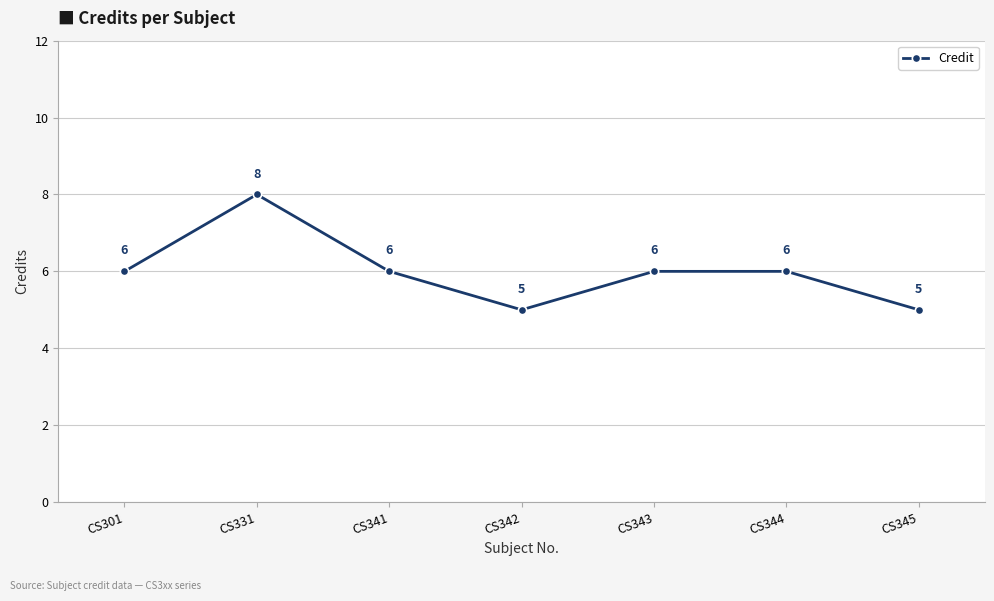

How many points are lower than both their immediate neighbors (excluding endpoints)?

1